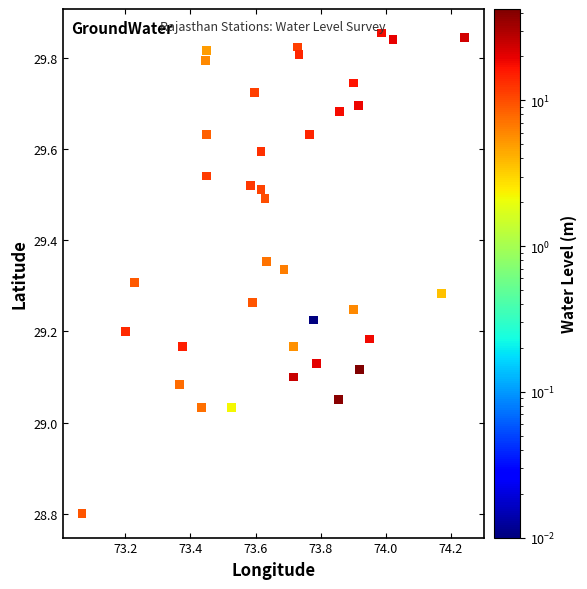

What is the range of X values (max minus min)?

1.2